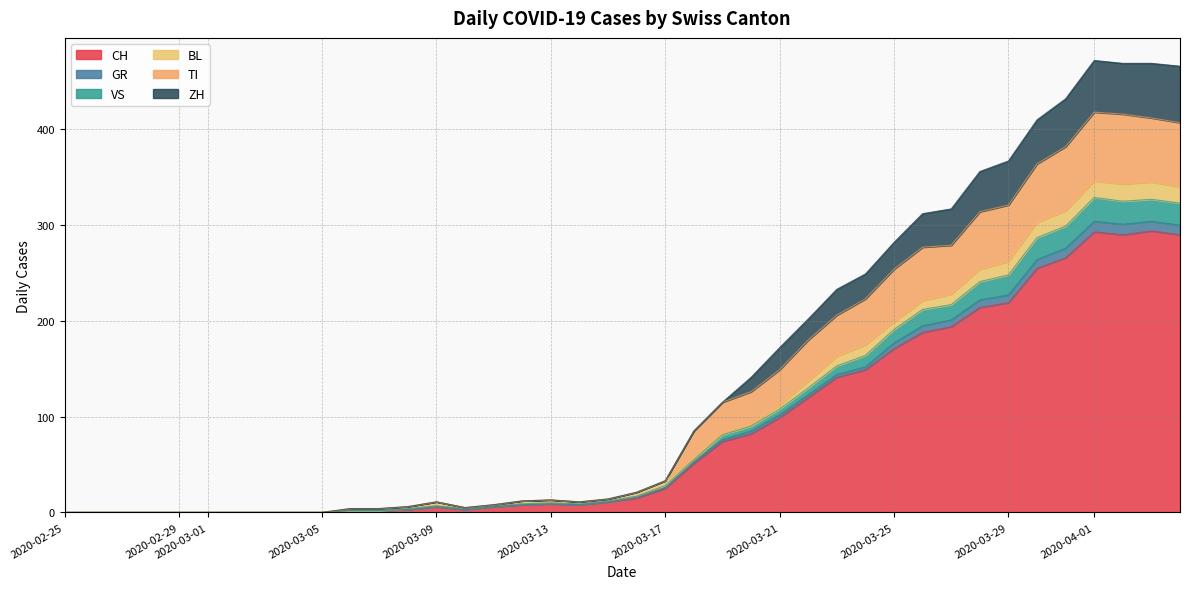

How many lines are shown in the chart?

6